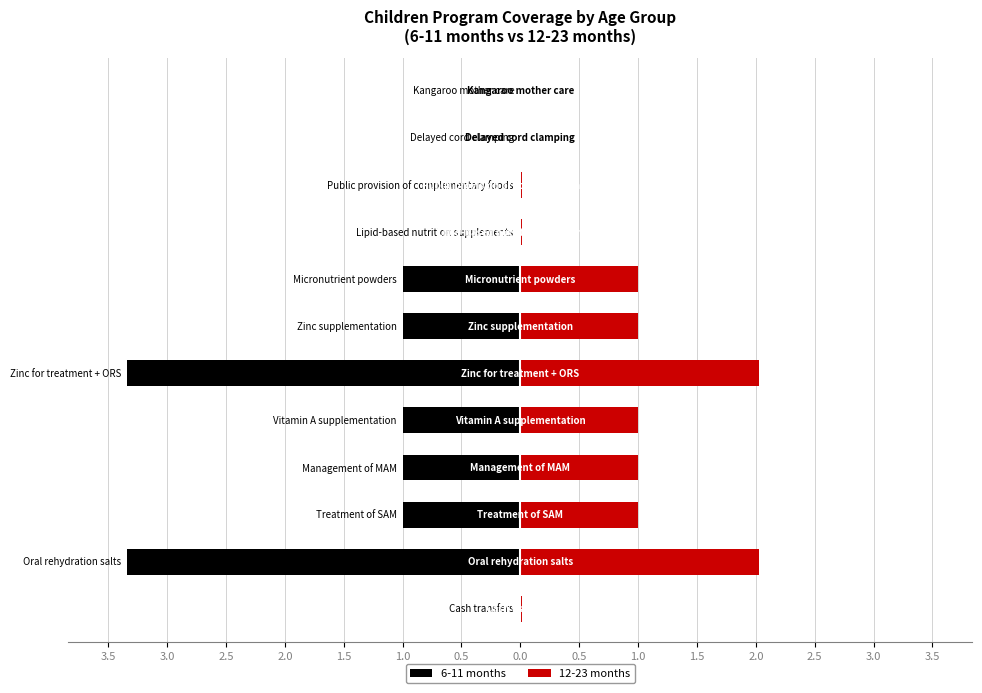

How many data points does each series have?

12